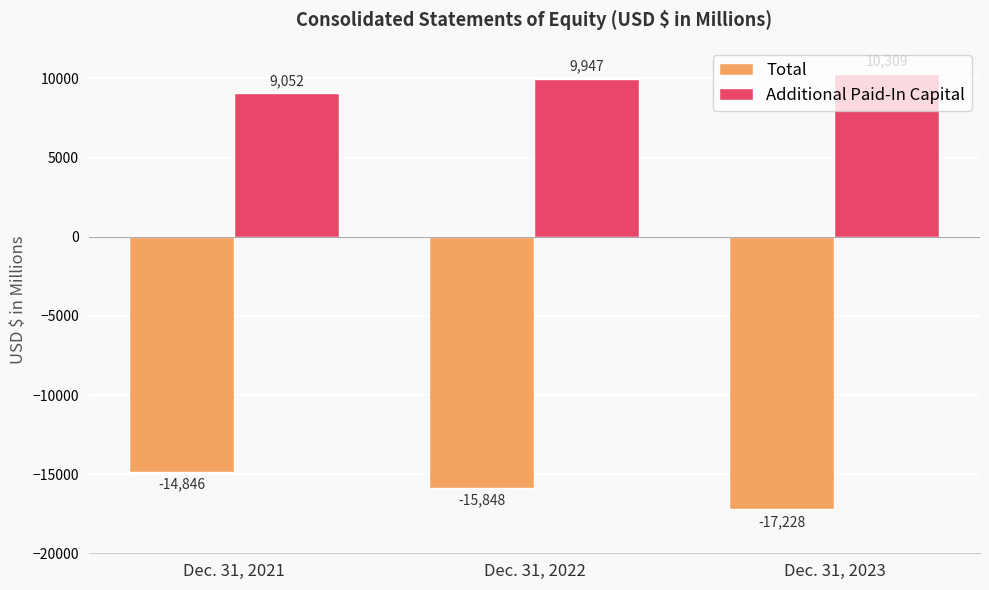

List the series in order of their overall mean, highest first.

Additional Paid-In Capital, Total